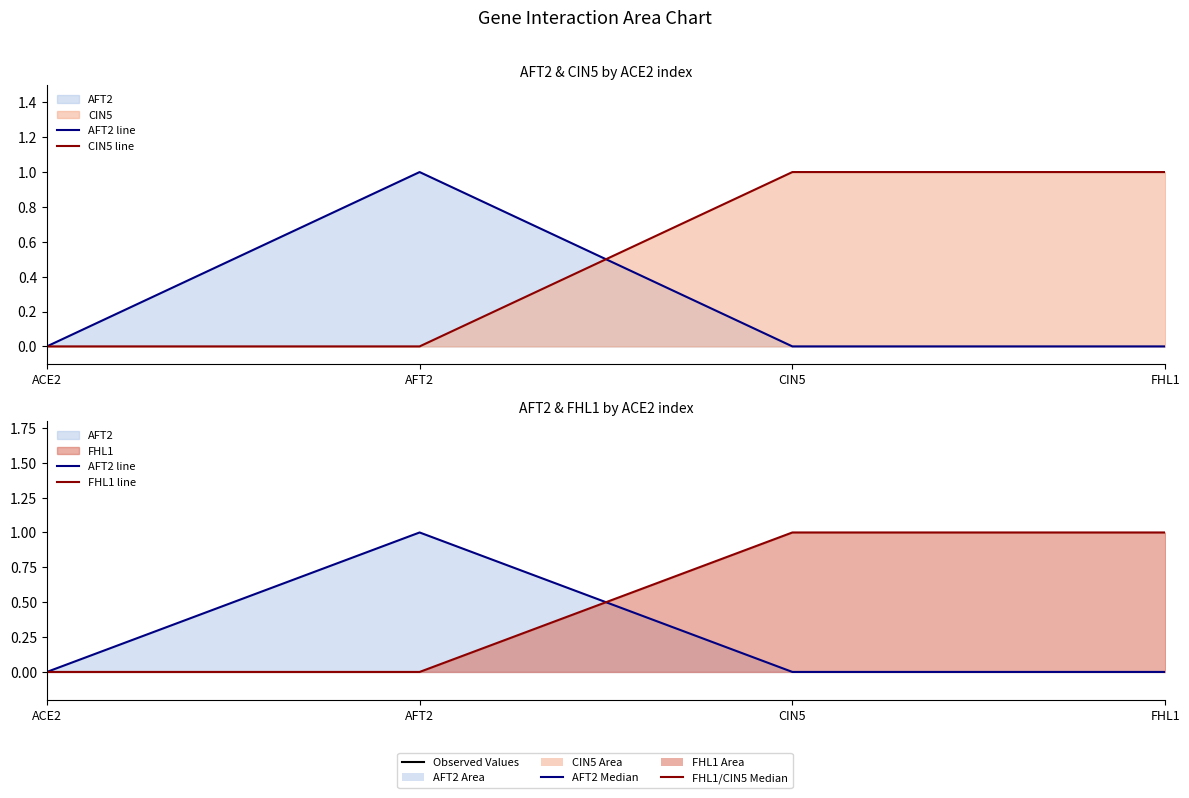

How many intersections are there between FHL1 line and AFT2 line?

1